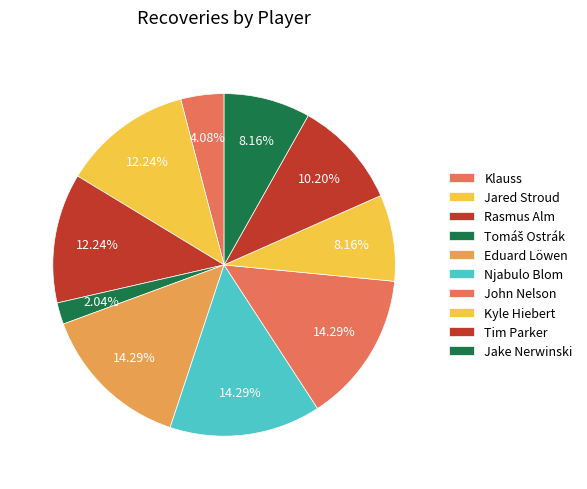

Is Jared Stroud the majority of the pie?

No